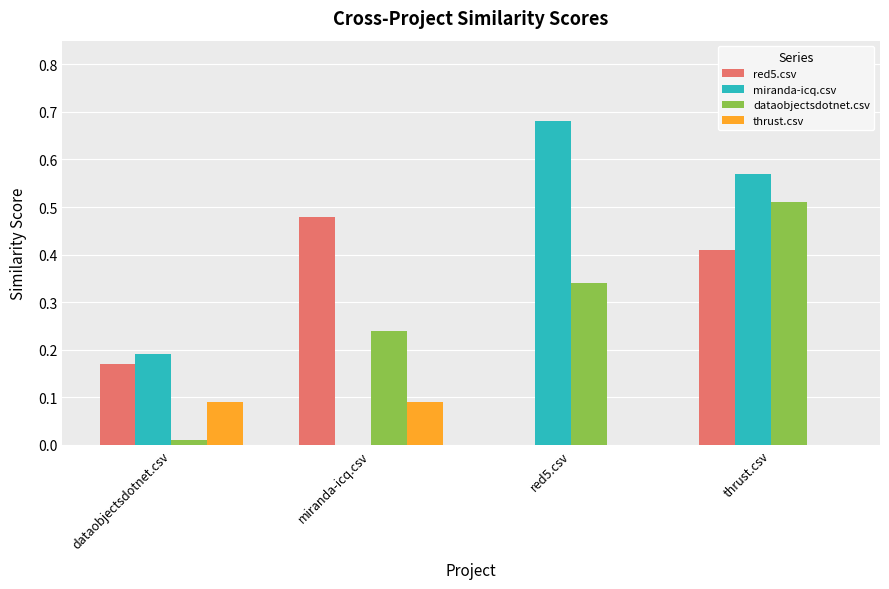

Which category has the highest value in the dataobjectsdotnet.csv series?

thrust.csv